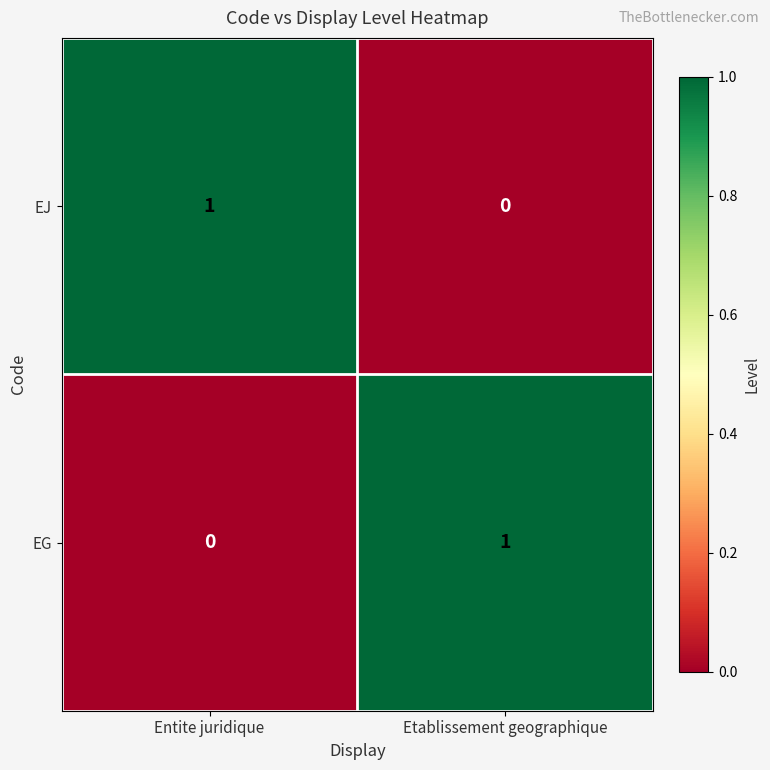

Which category has the lowest value in the EJ series?

Etablissement geographique